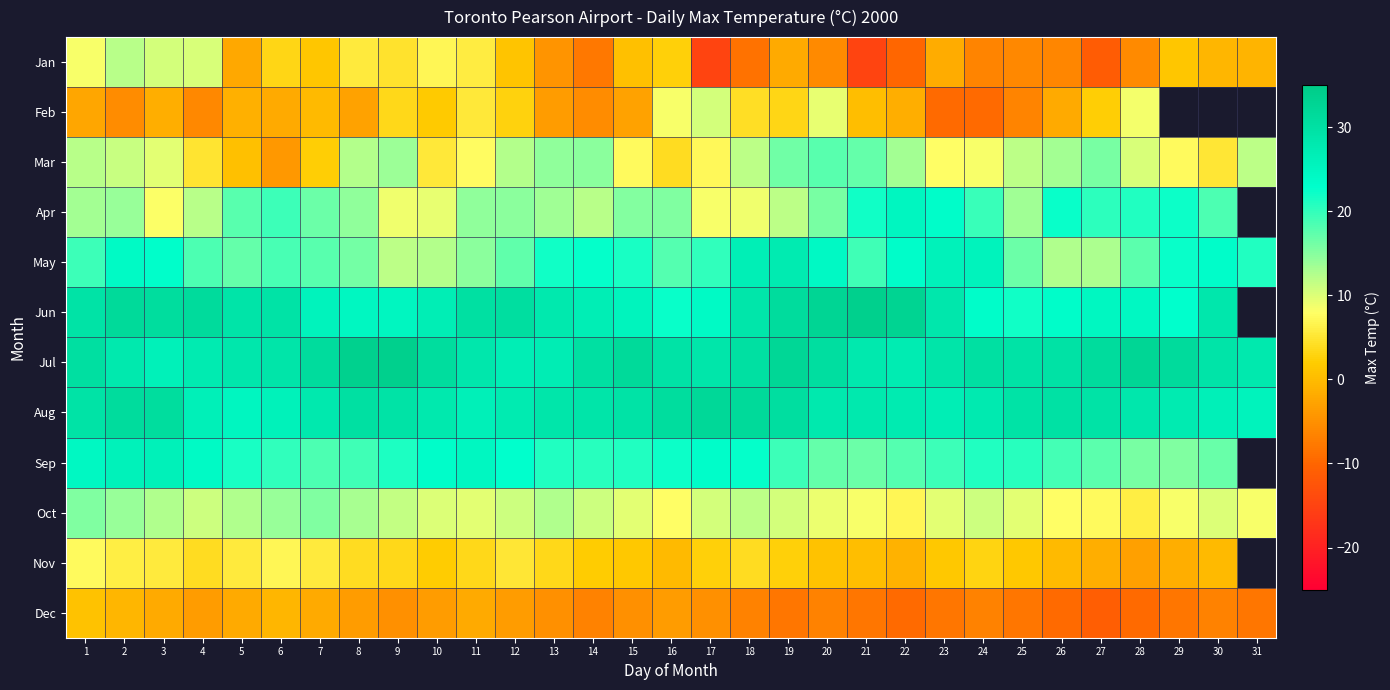

Which label corresponds to the largest value in the chart?

21